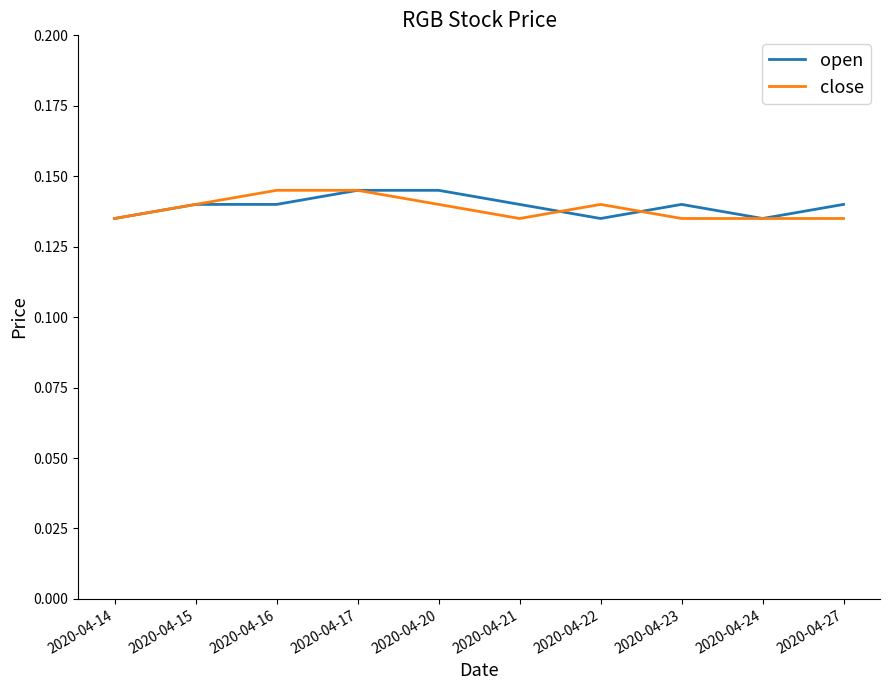

The value of close at 2020-04-24 is 0.2. True or false?

False